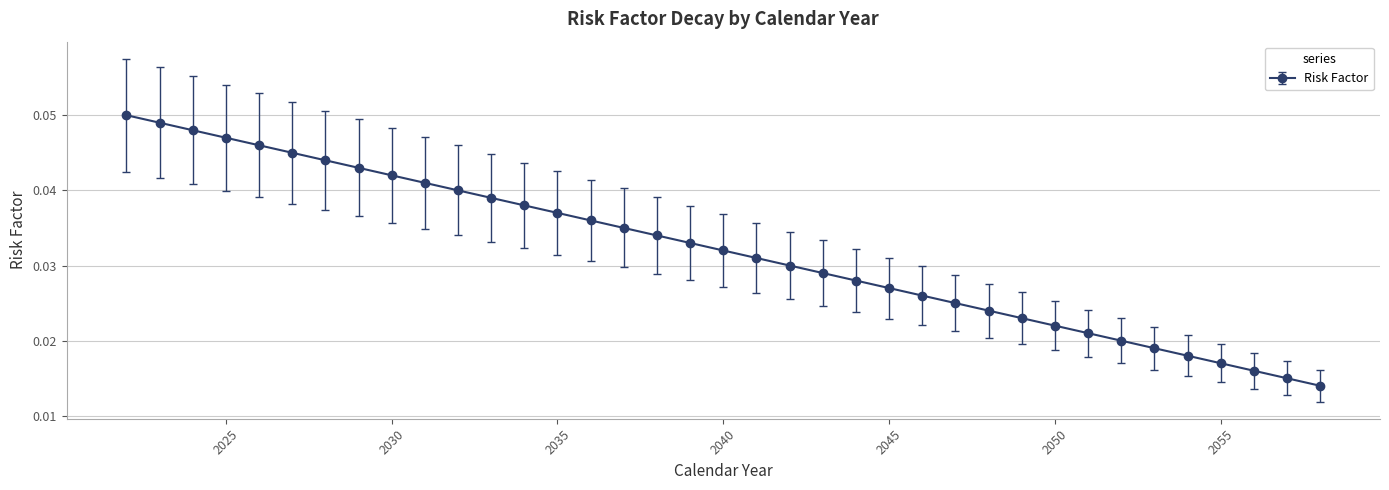

How many values are between 0 and 1?

37